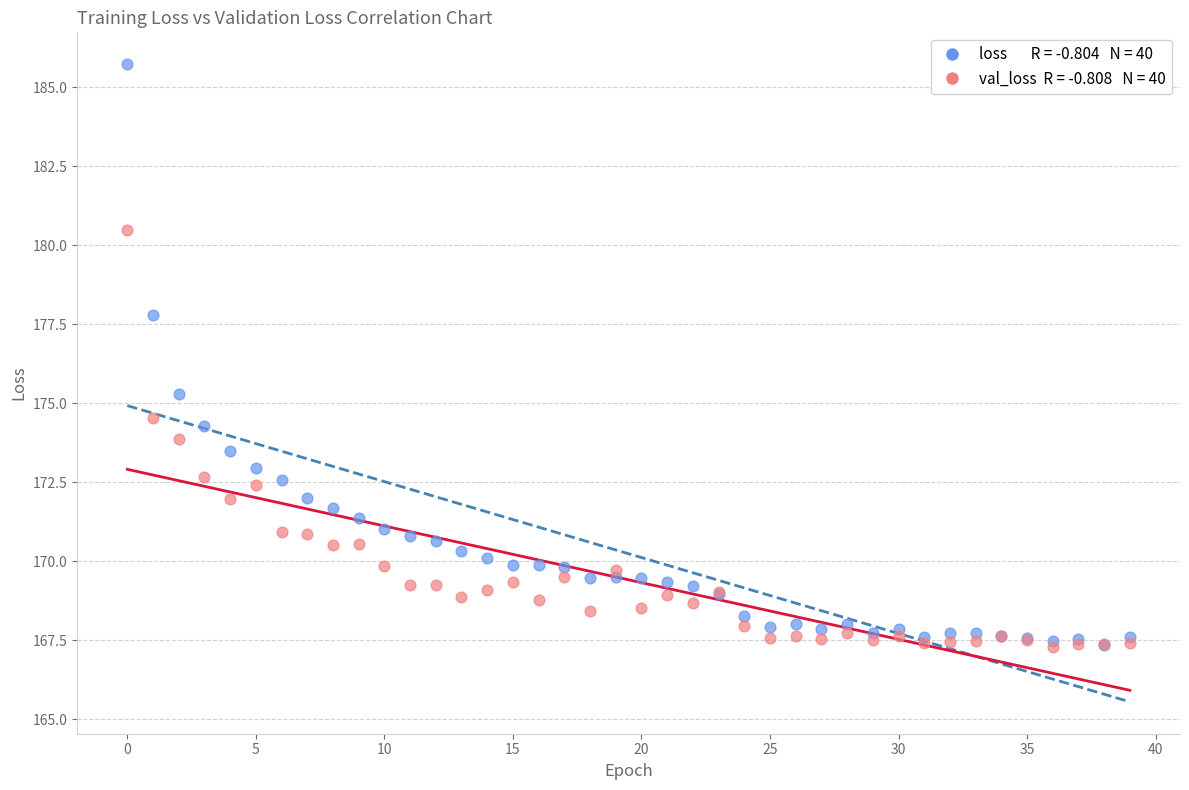

Across all series, what Y value is closest to 176?

175.3